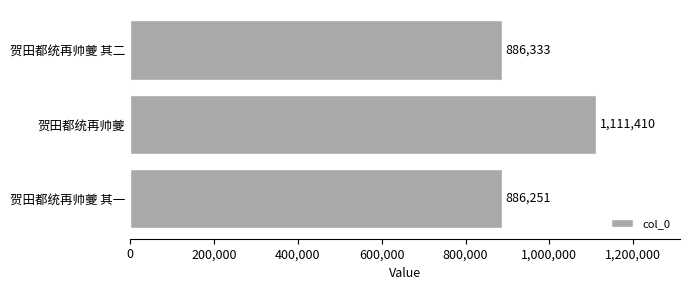

What is the minimum value shown in the chart?

886251